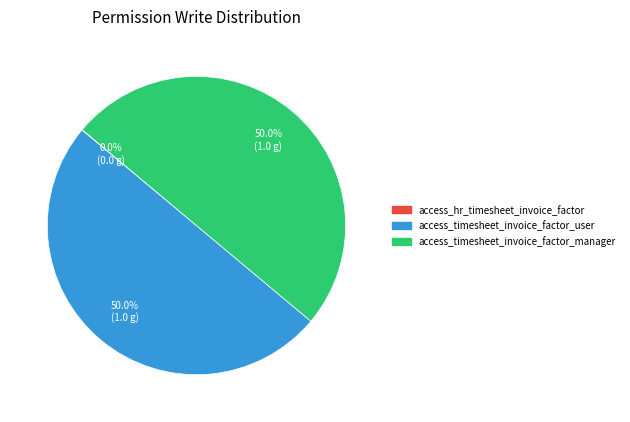

What portion of the pie excludes access_timesheet_invoice_factor_manager?

50.0%